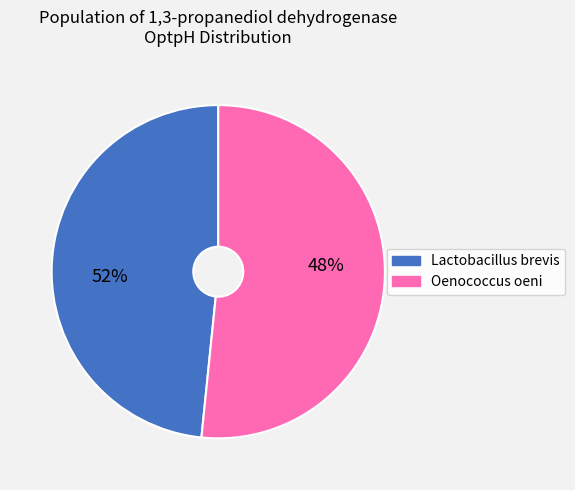

To the nearest percent, what is the difference between the Lactobacillus brevis and Oenococcus oeni slice percentages?

3%